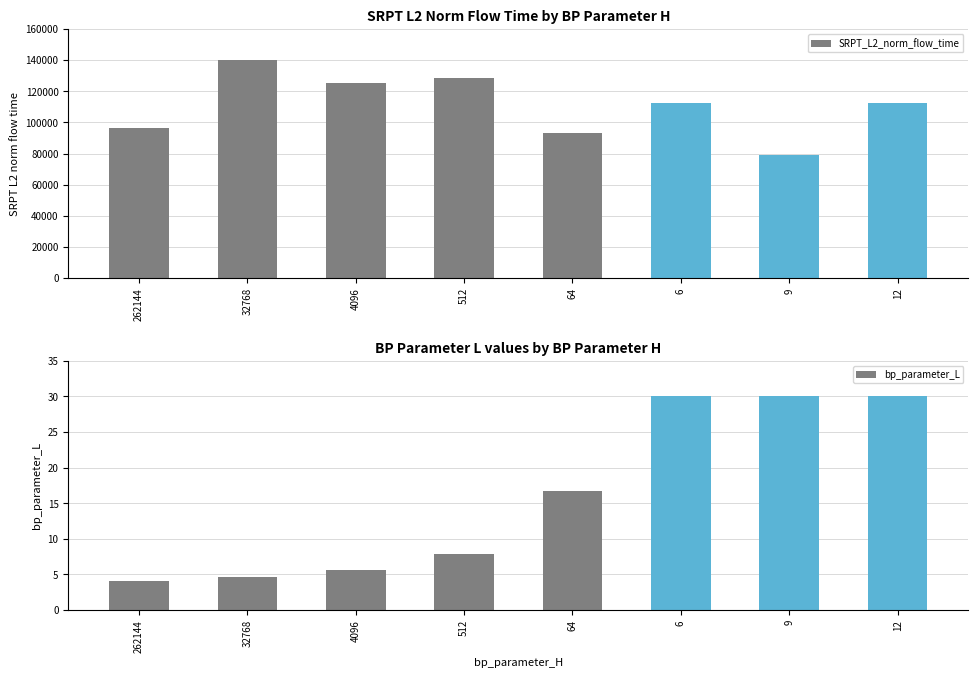

Which has a higher value, 6 or 4096?

4096